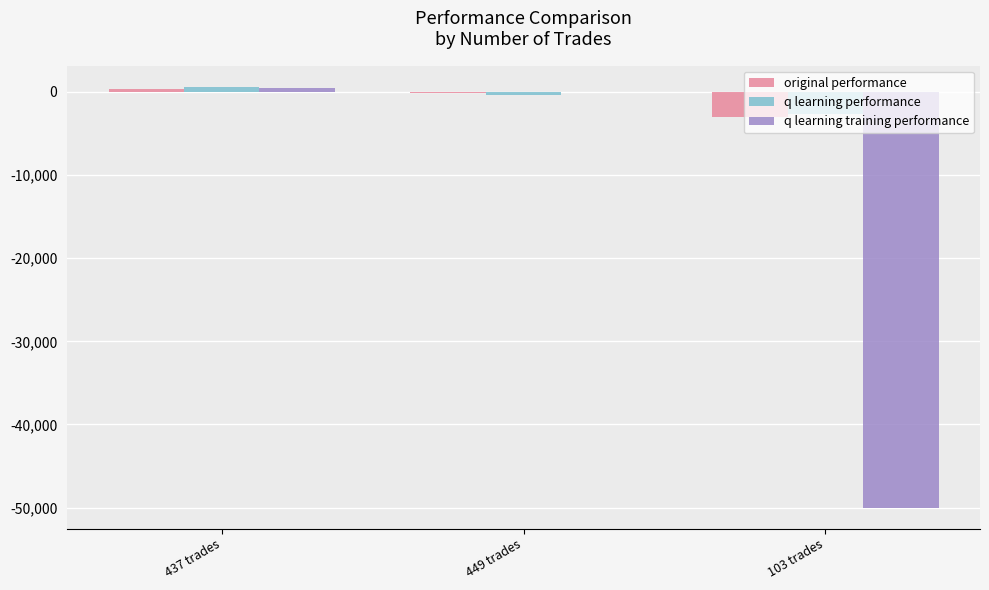

Between 437 trades and 103 trades, which series saw the biggest shift?

q learning training performance